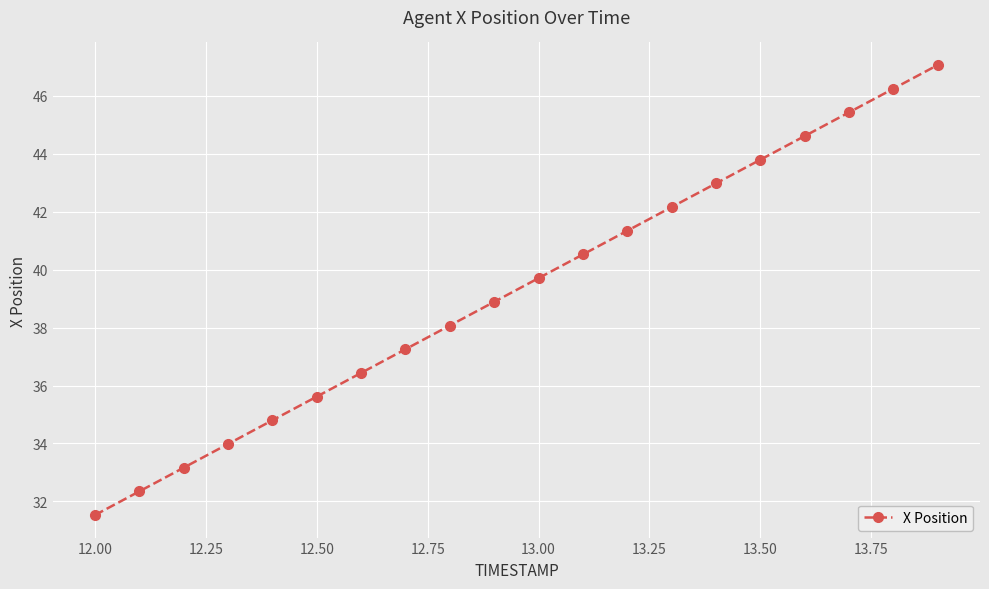

Reading left to right, transcribe all the data shown in this chart.

31.5	32.3	33.2	34.0	34.8	35.6	36.4	37.3	38.1	38.9	39.7	40.5	41.3	42.2	43.0	43.8	44.6	45.4	46.2	47.1